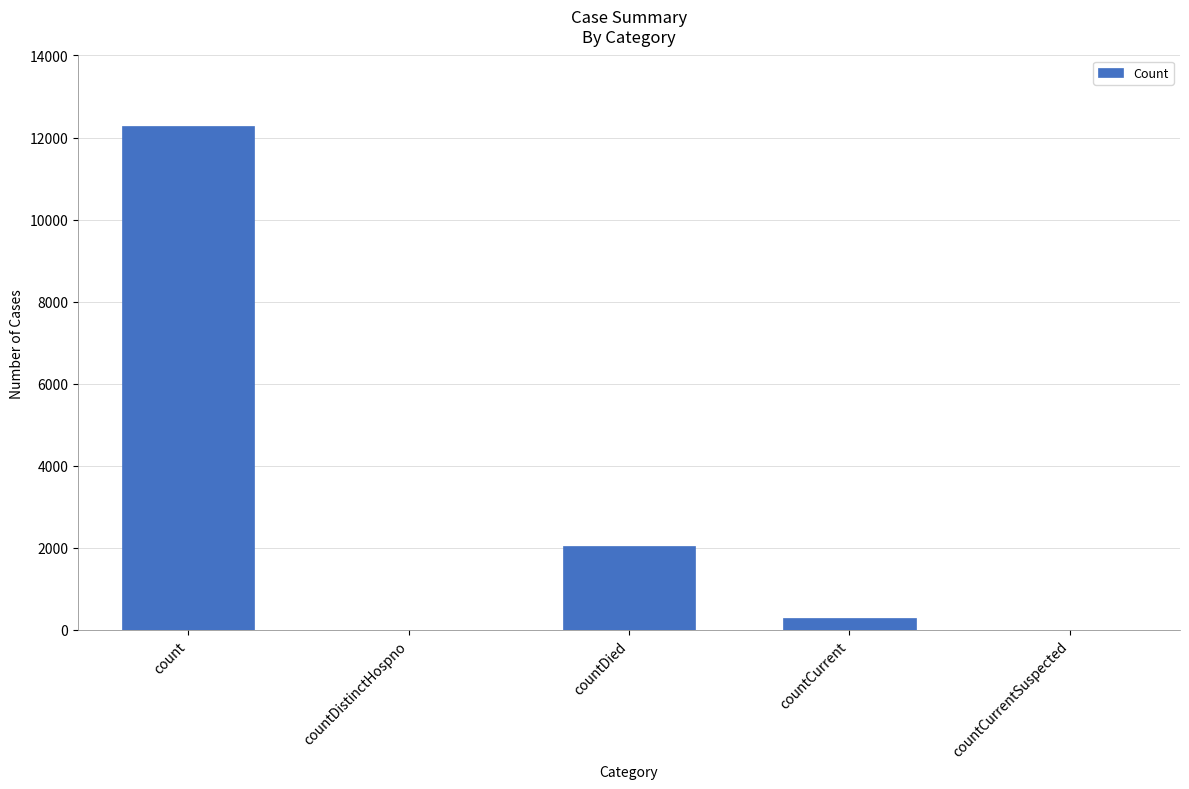

Reading right to left, extract all data points from this chart.

0	286	2053	0	12285